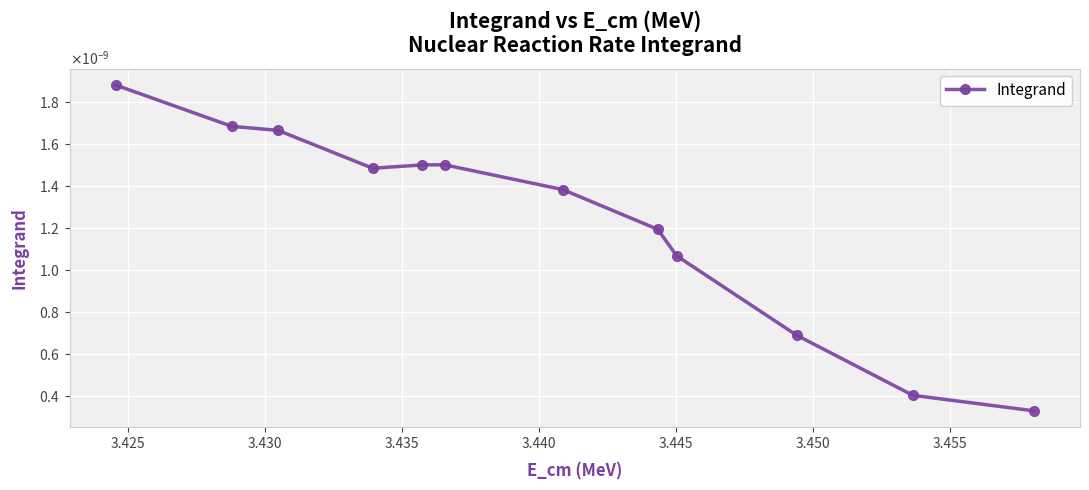

Is this an area chart (filled region under the line)?

No